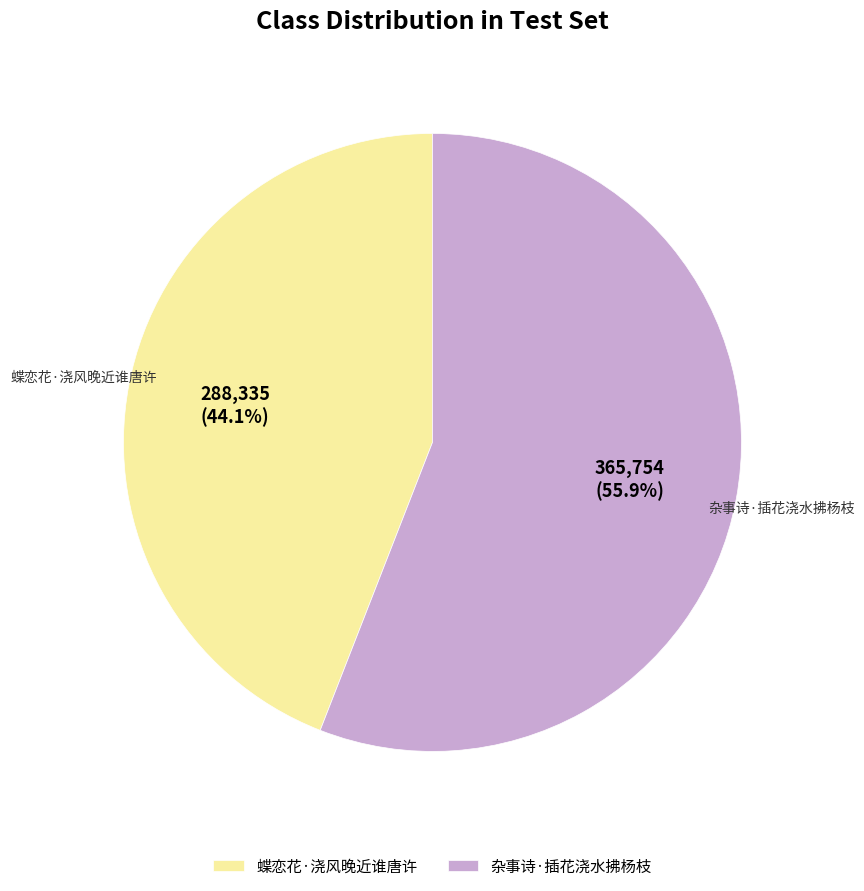

How many slices are in this pie chart?

2